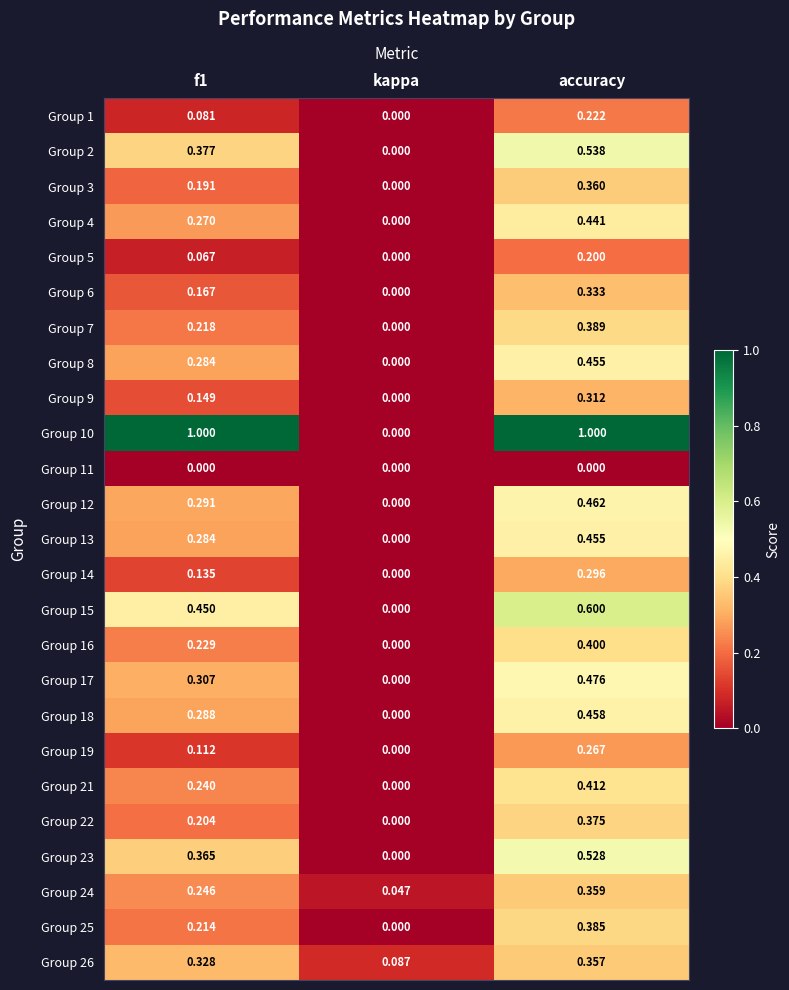

Is the value of Group 21 at accuracy greater than the value of Group 24 at kappa?

Yes